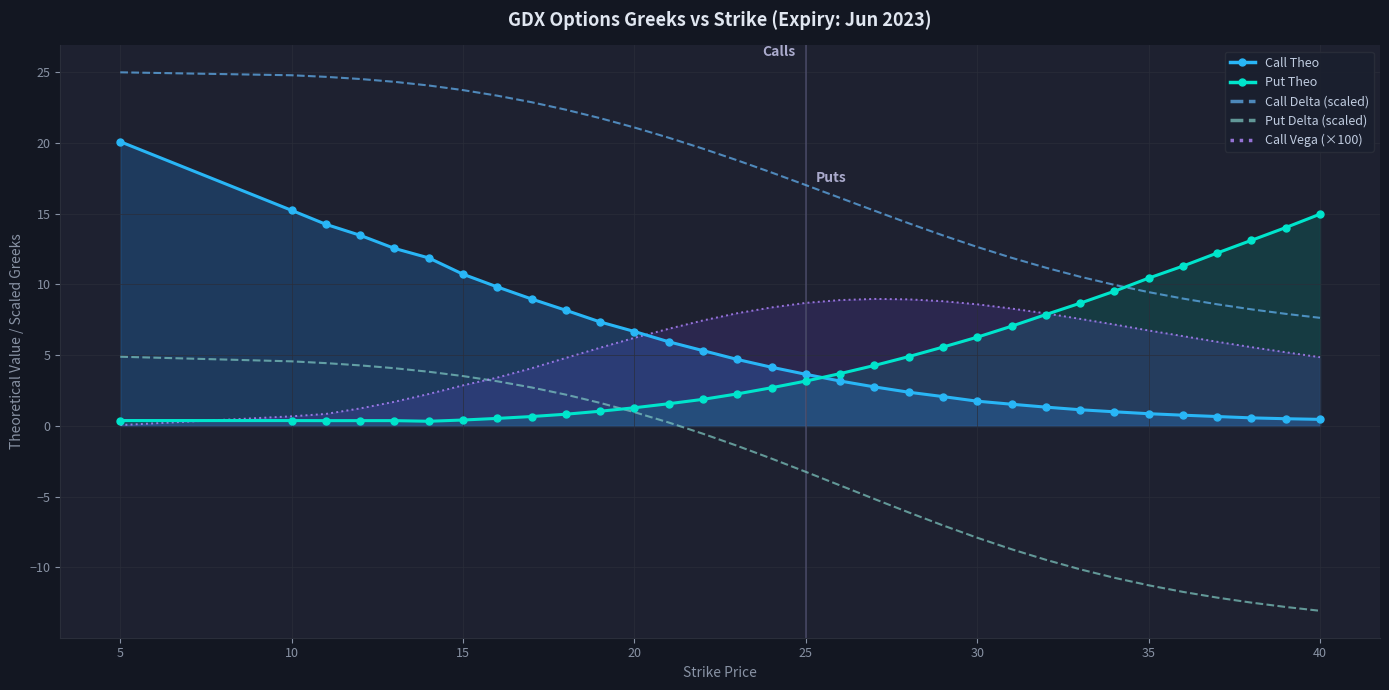

Rank the series by their maximum value, from lowest to highest.

Put Delta (scaled), Call Vega (×100), Put Theo, Call Theo, Call Delta (scaled)